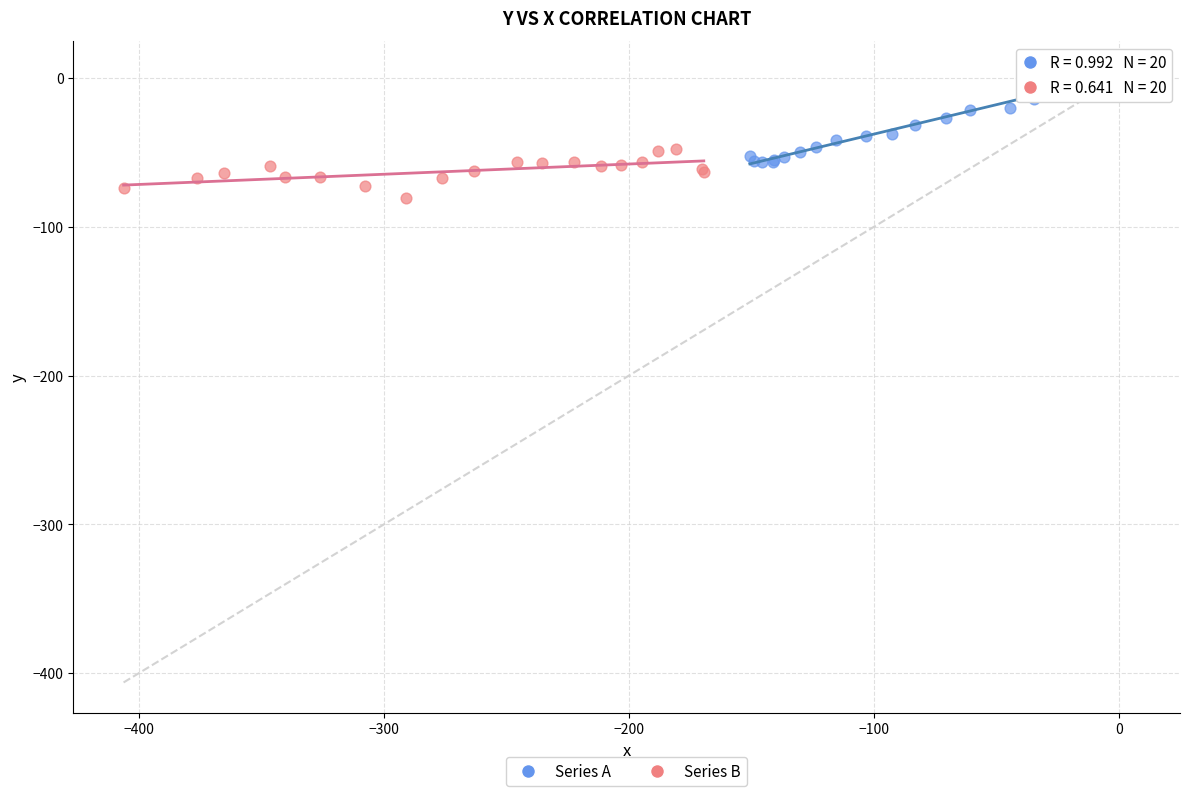

What are all the series names shown in the legend?

Series A, Series B